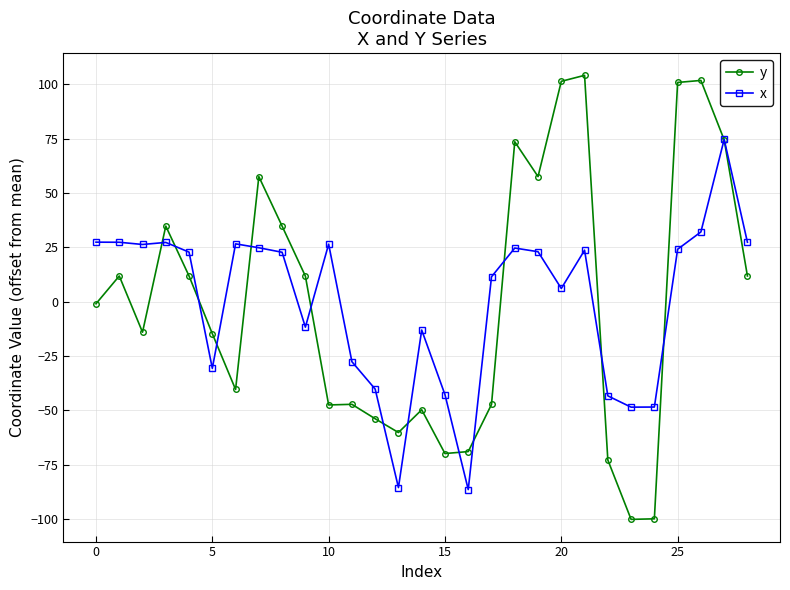

List the series in order of their peak value, highest first.

y, x